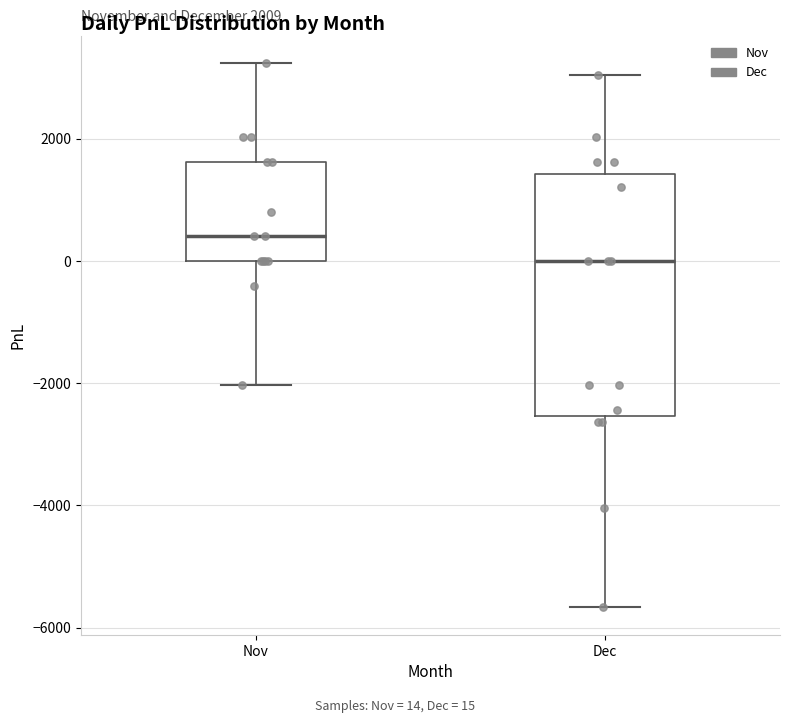

Which box is the tallest, from its lower edge to its upper edge?

Dec